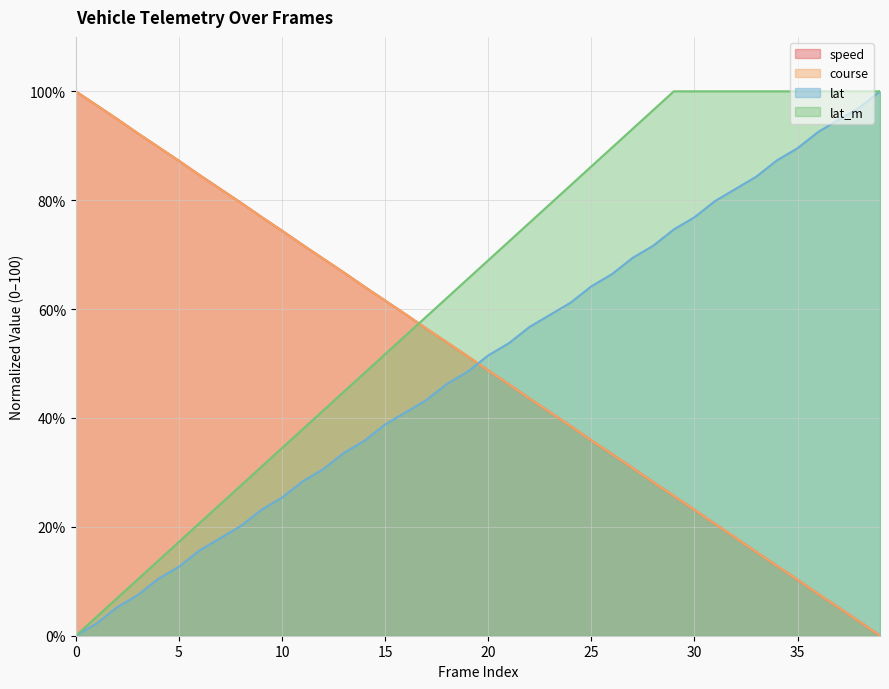

Read the lat value at 6.

15.7